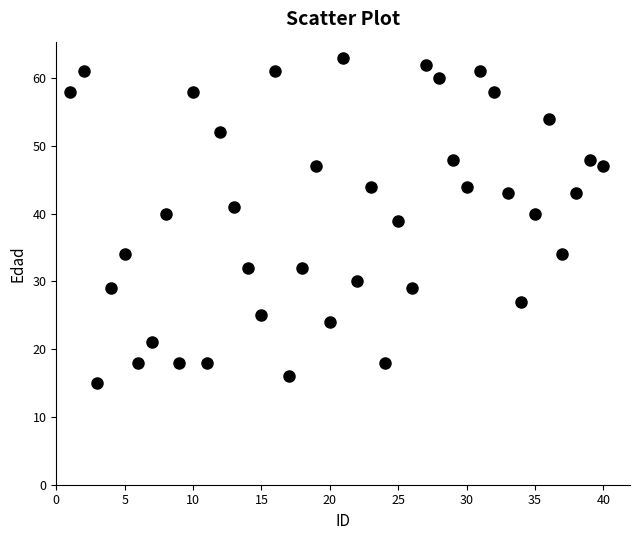

What is the range of Y values (max minus min)?

48